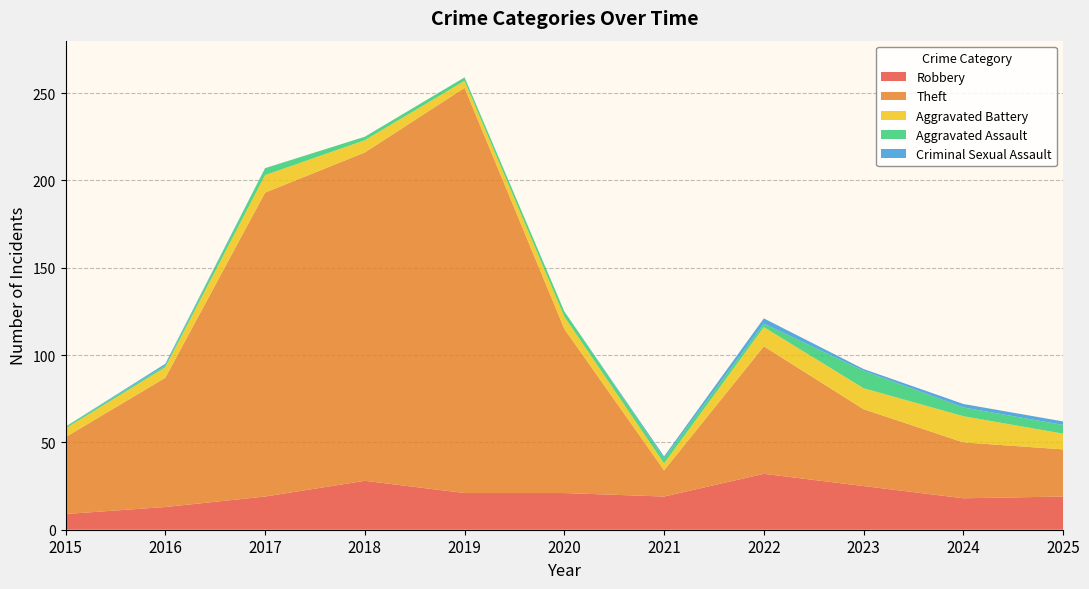

Reading right to left, list all the values displayed in this chart.

Robbery: 19	18	25	32	19	21	21	28	19	13	9
Theft: 27	32	44	73	15	94	232	188	174	74	44
Aggravated Battery: 9	15	12	11	4	7	4	7	10	6	5
Aggravated Assault: 5	5	10	2	3	3	2	2	4	1	1
Criminal Sexual Assault: 2	2	1	3	1	0	0	0	0	1	0